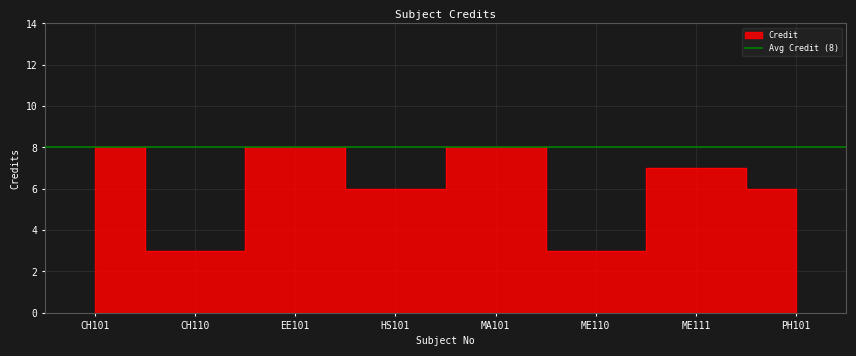

What is the value of the 1st point from the left?

8